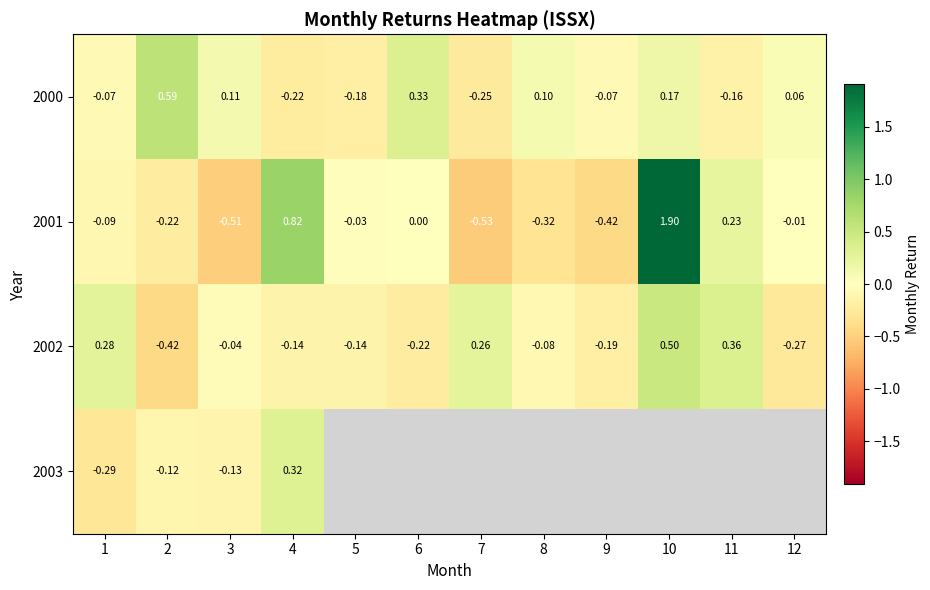

Count the number of categories in the chart.

12